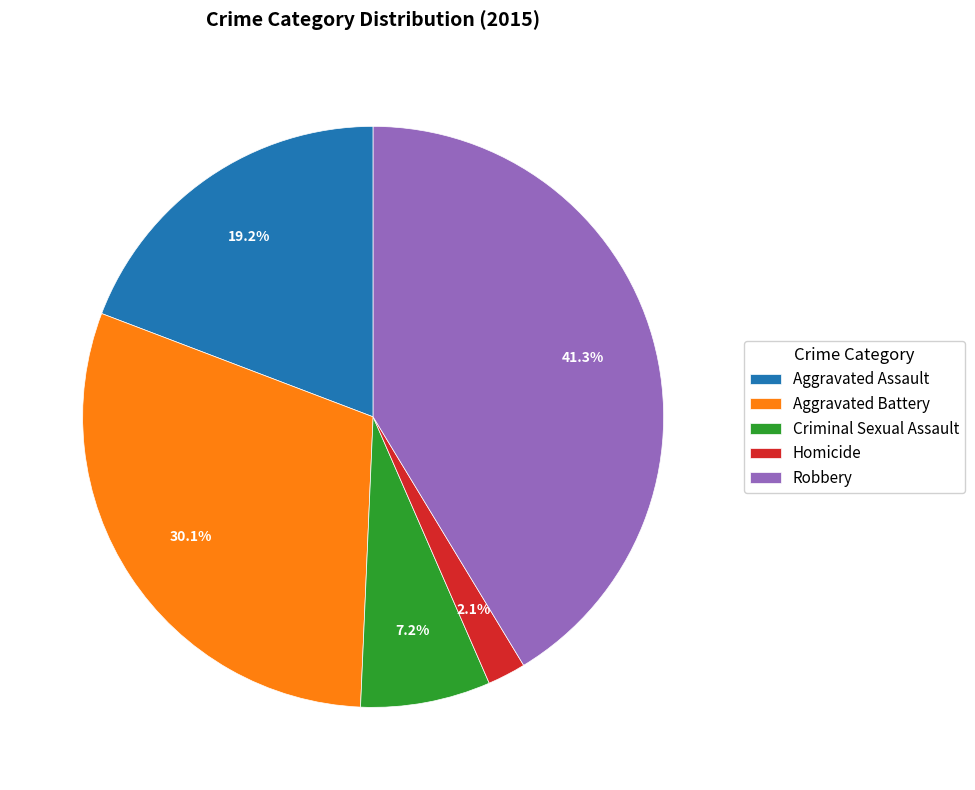

Which has a higher value, Homicide or Robbery?

Robbery